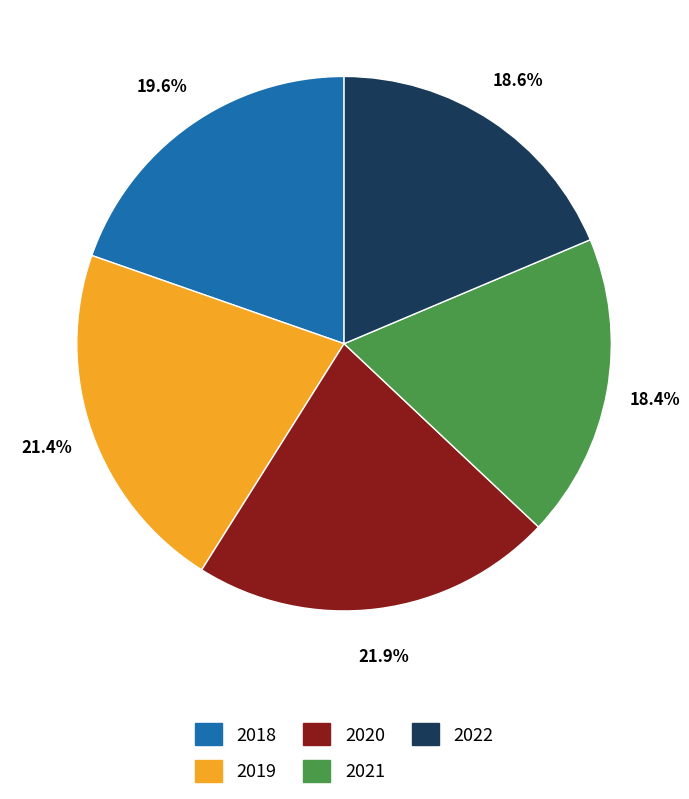

How many slices are in this pie chart?

5